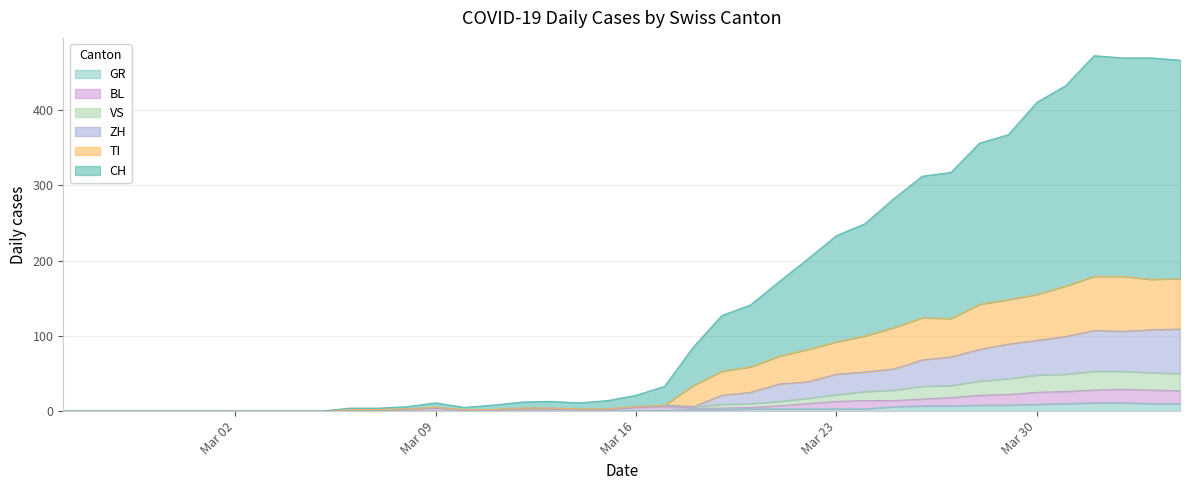

True or false: TI has more than 1 interior local peaks.

True